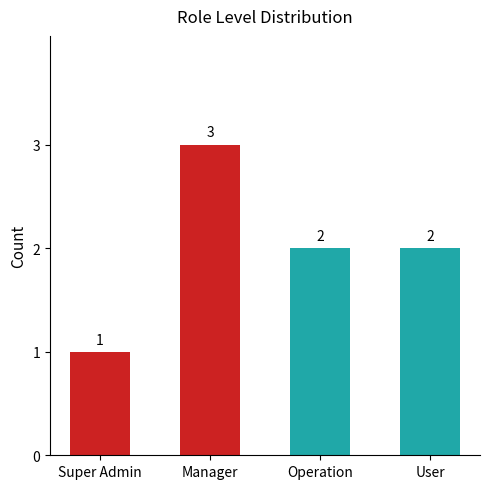

Approximately how many times larger is the value at Operation compared to Manager?

0.7